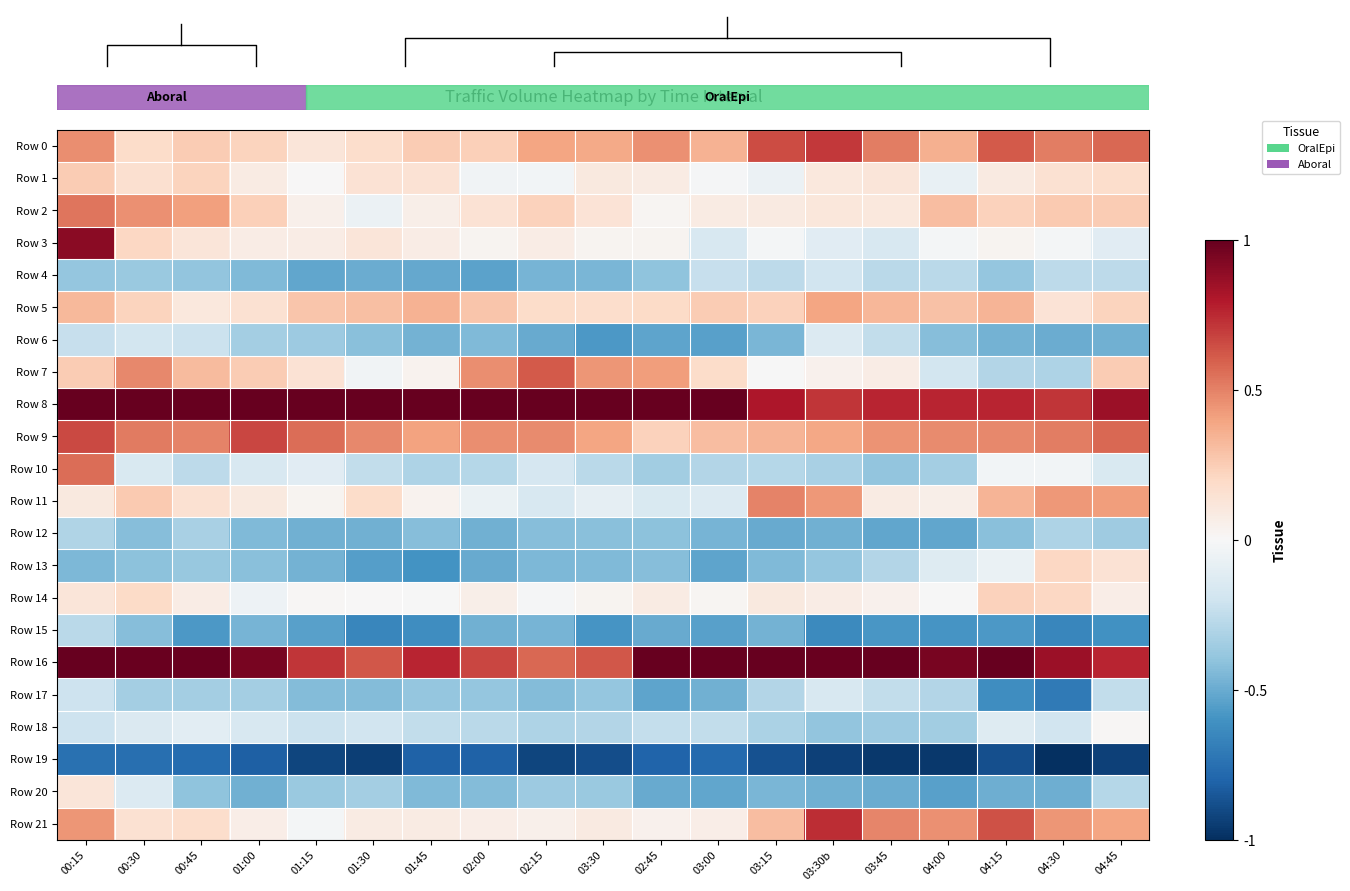

What is the difference between the maximum and second lowest values in the Row 12 series?

0.2